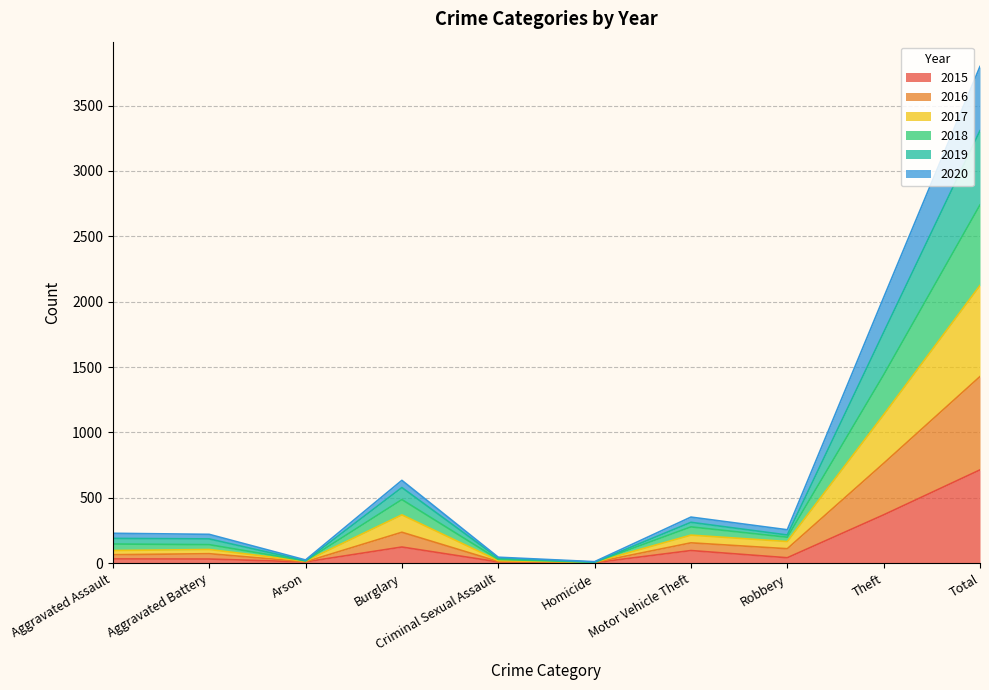

What is the lowest value of the 2017 series?

7